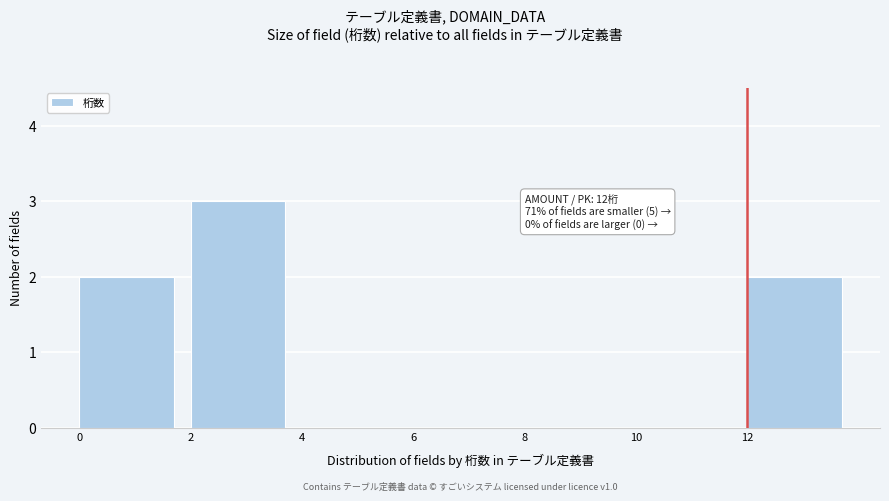

Over which range of the x-axis is the bar tallest?

2 to 4